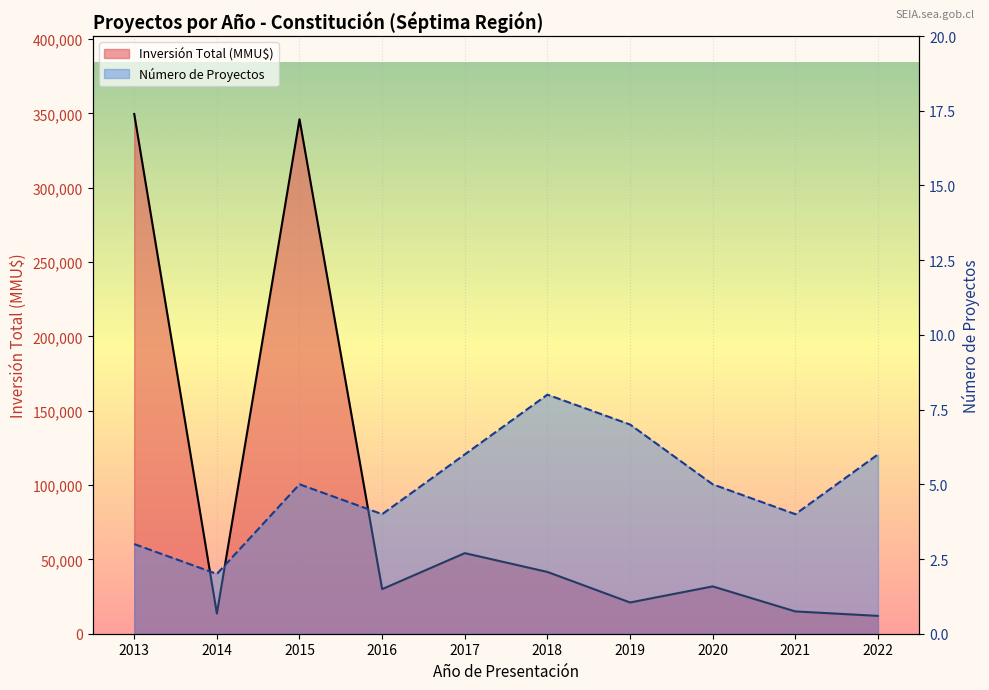

True or false: Inversión Total (MMU$) and Número de Proyectos cross at least once.

False